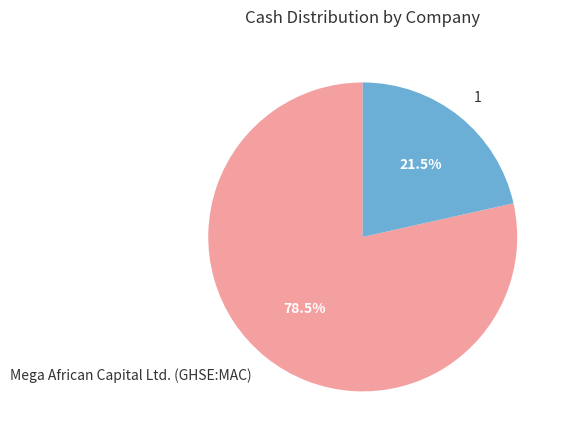

How many slices are in this pie chart?

2